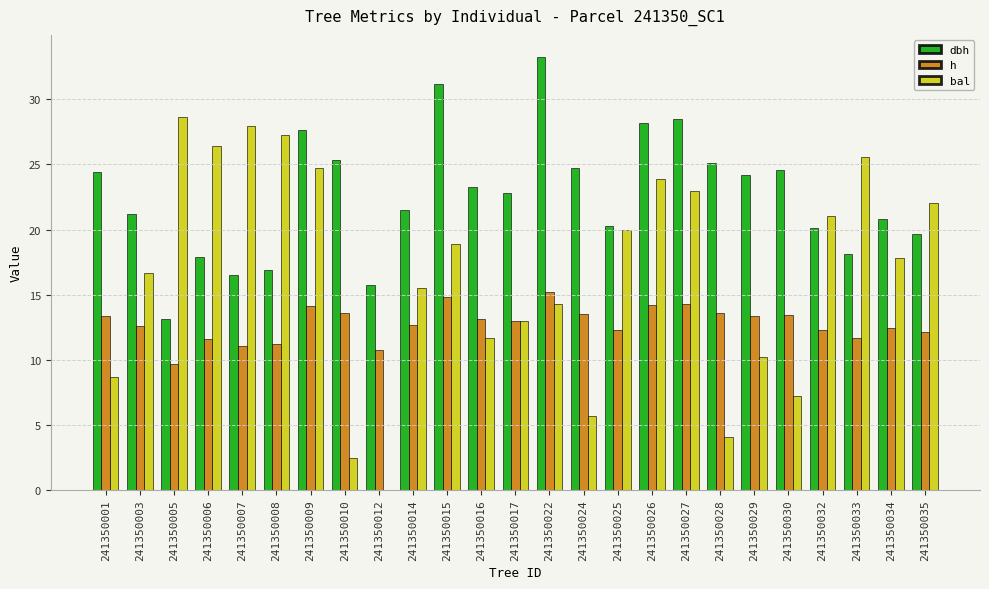

Is it true that h equals 12.1 at 241350035?

True